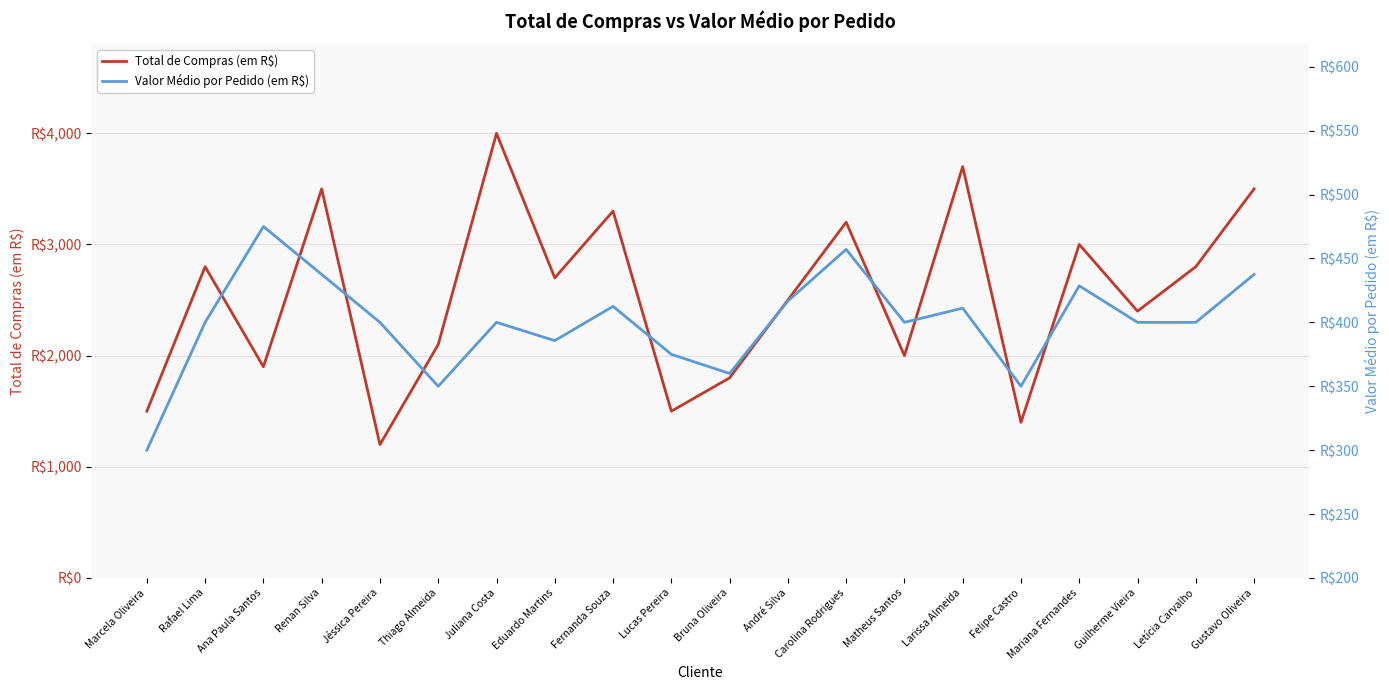

What is the sum of all Total de Compras (em R$) values?

50800.0